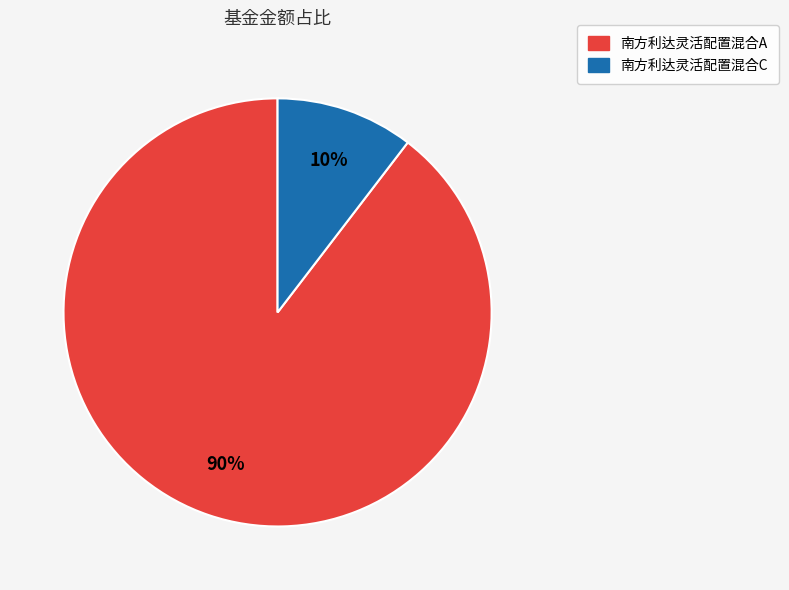

To the nearest percent, what is the average slice percentage?

50%